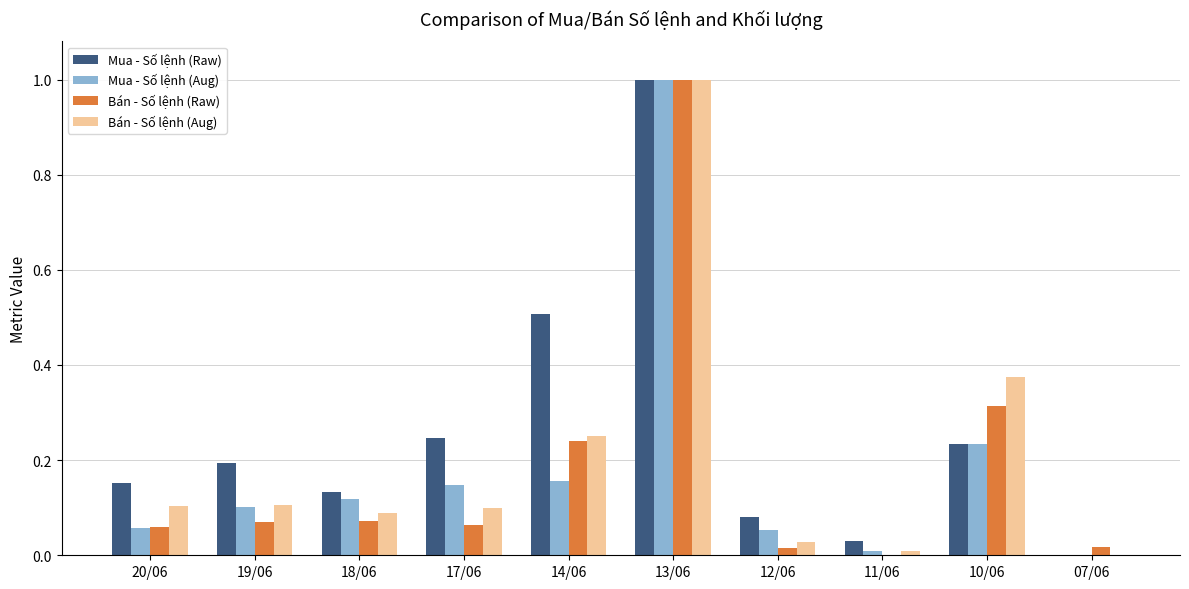

What is the highest value of the Mua - Số lệnh (Raw) series?

1.0